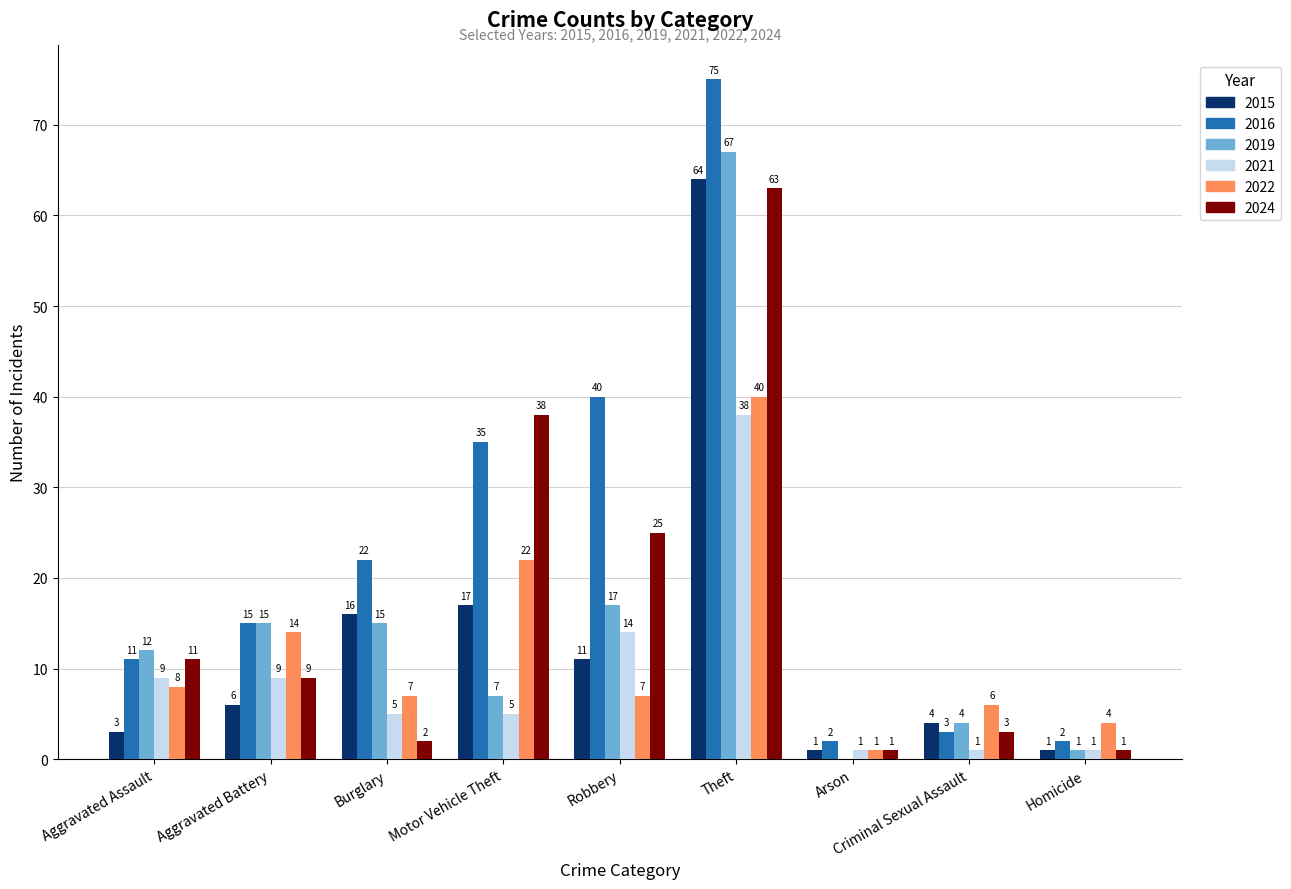

Does the chart contain stacked bars?

No